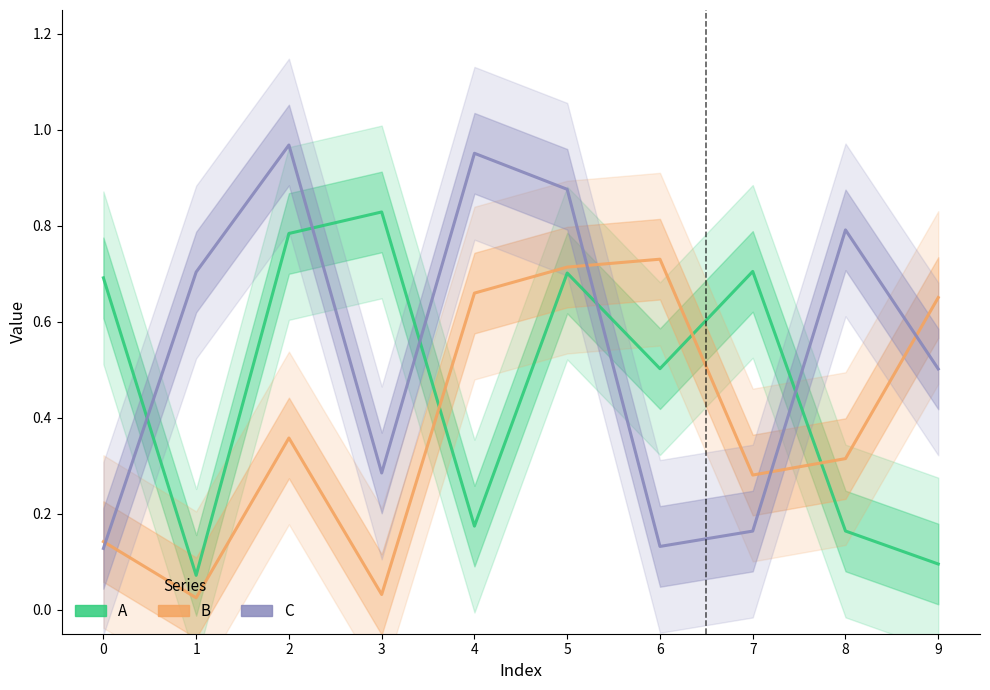

Rank the series at 6 from lowest to highest value.

C, A, B